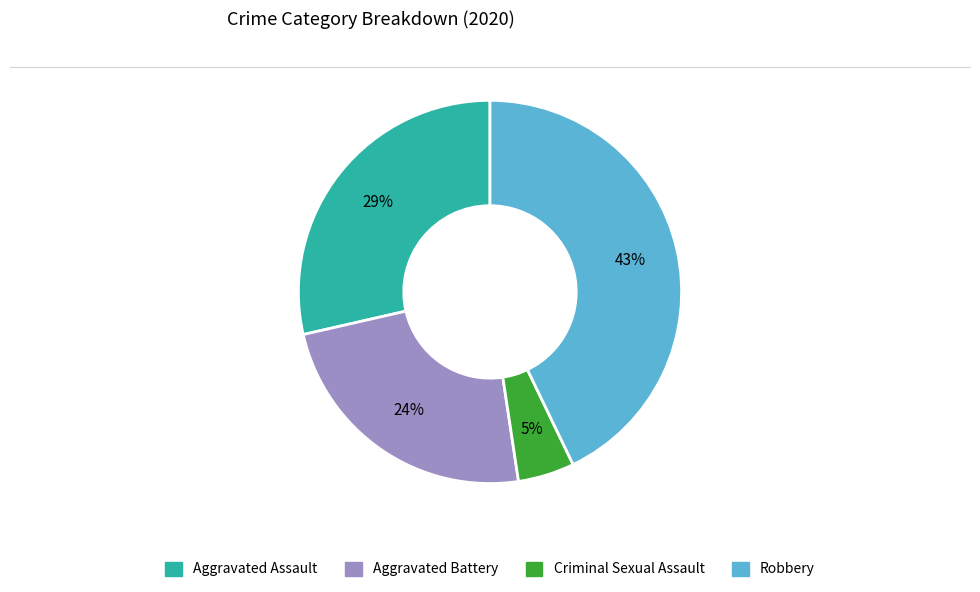

Is the sum of Aggravated Assault and Criminal Sexual Assault greater than half?

No